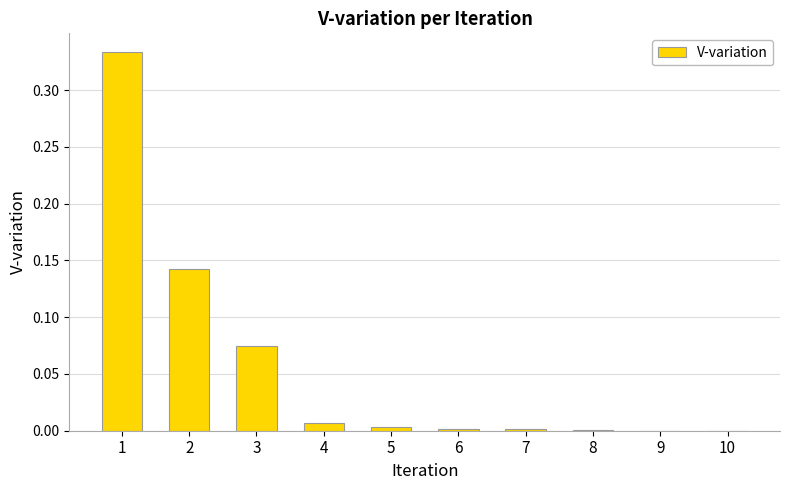

Are the bars horizontal?

No